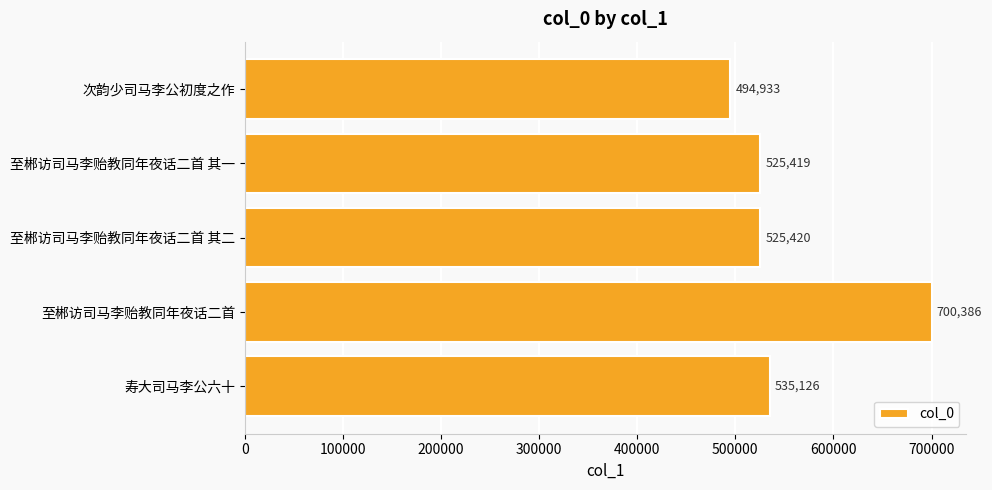

What is the ratio of the value at 至郴访司马李贻教同年夜话二首 其一 to the value at 至郴访司马李贻教同年夜话二首?

0.8